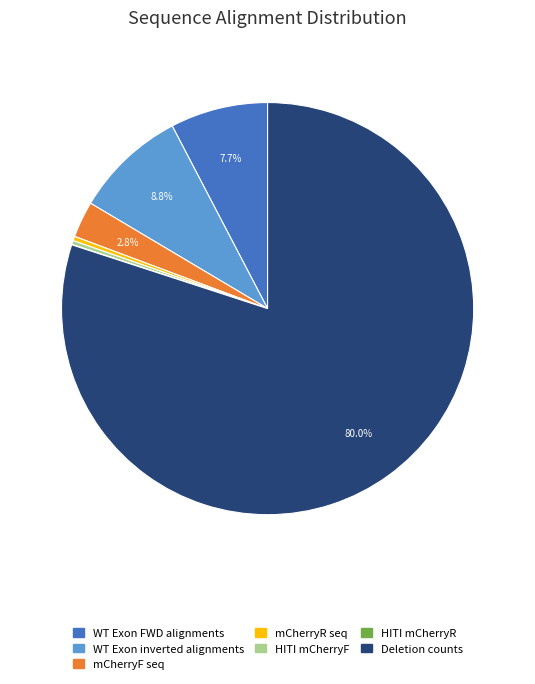

What is the largest slice in the pie chart?

Deletion counts